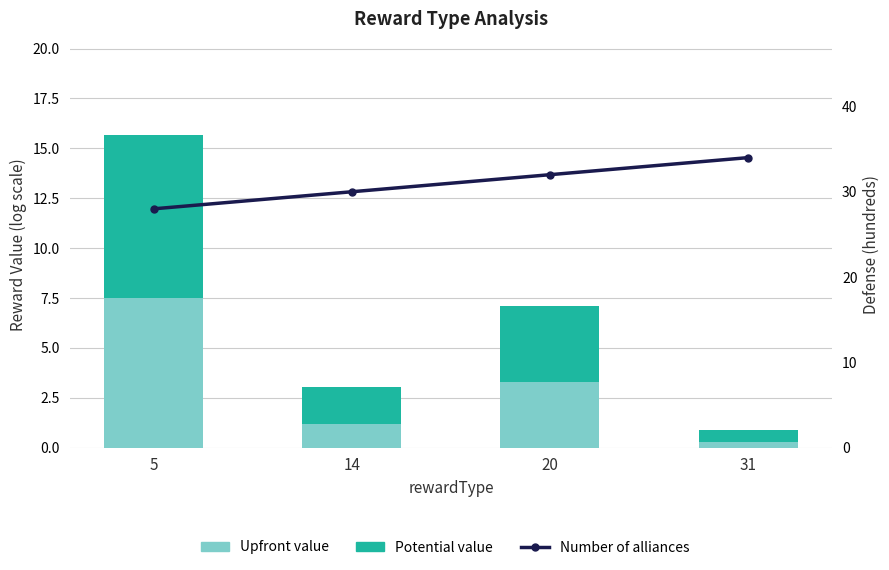

Which series has the widest spread of values?

Potential value